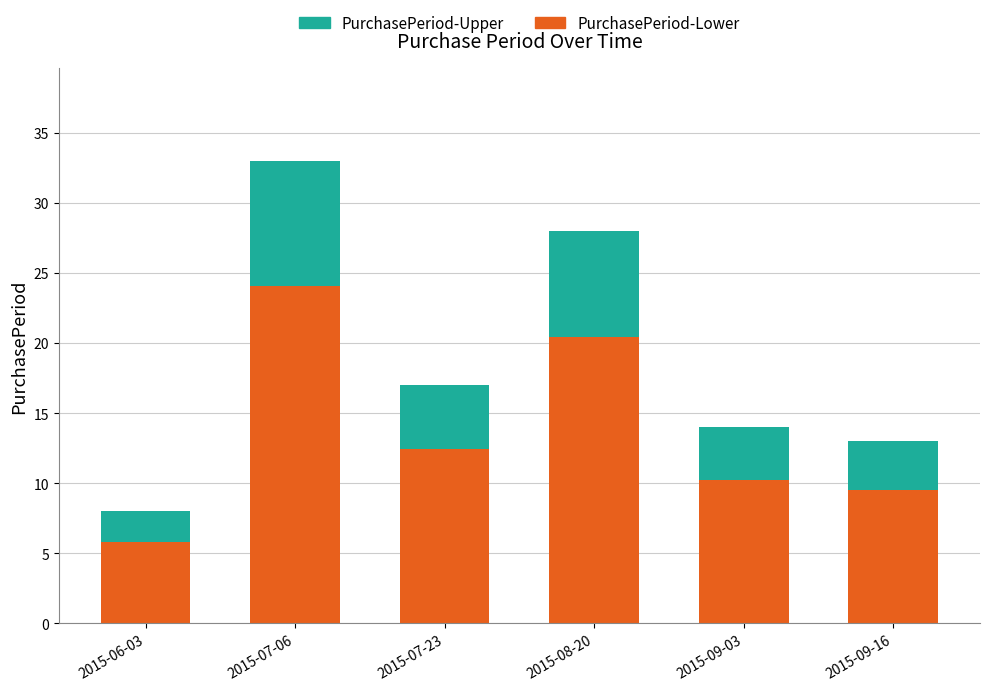

The value of PurchasePeriod-Lower at 2015-07-06 is 24.1. True or false?

True